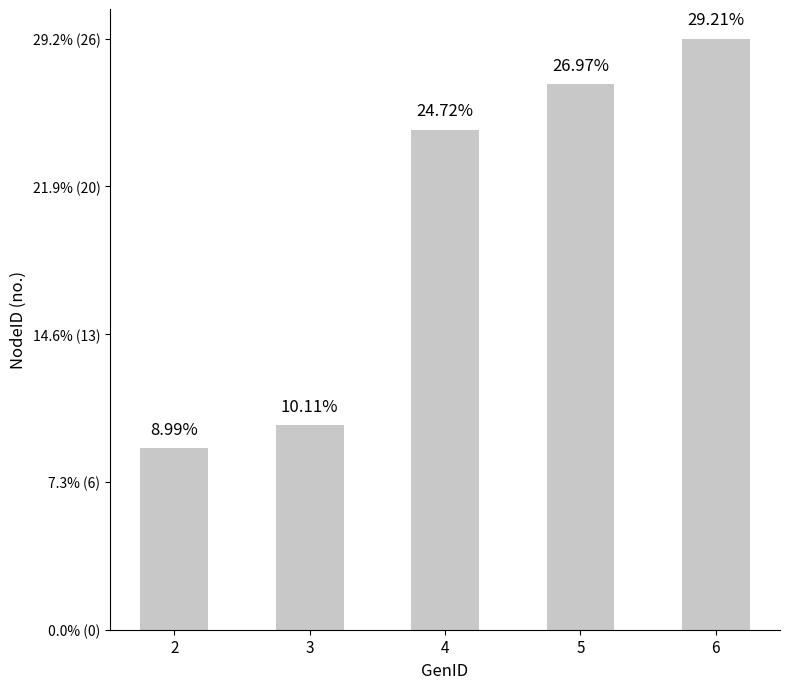

What is the minimum value shown in the chart?

8